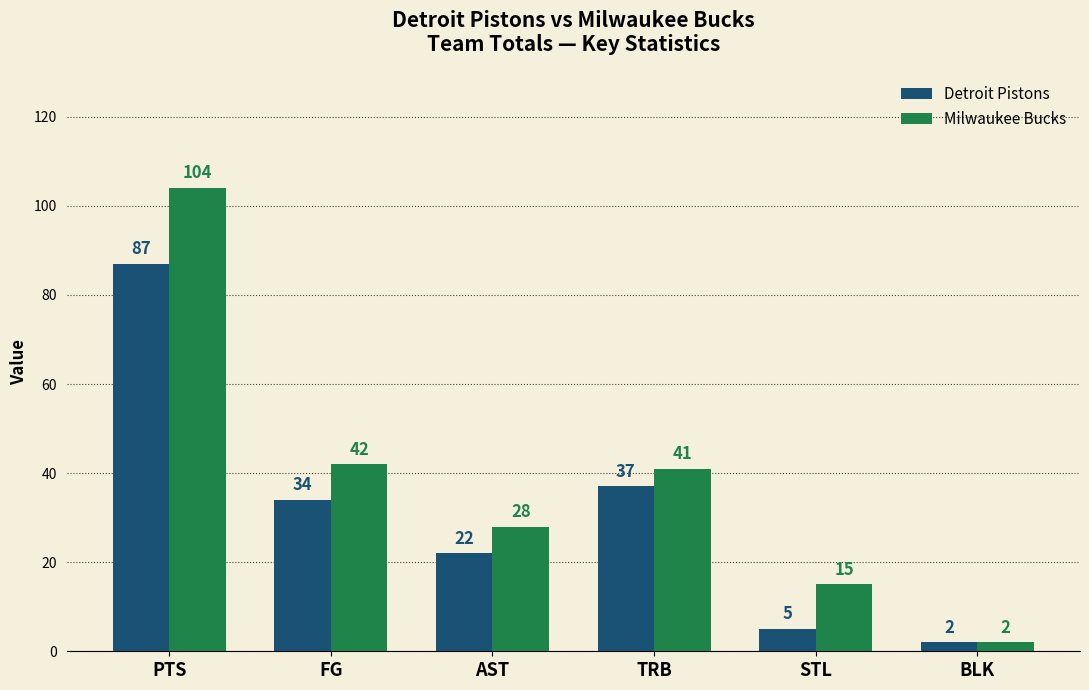

What is the value of the Detroit Pistons bar at the 5th from the left?

5